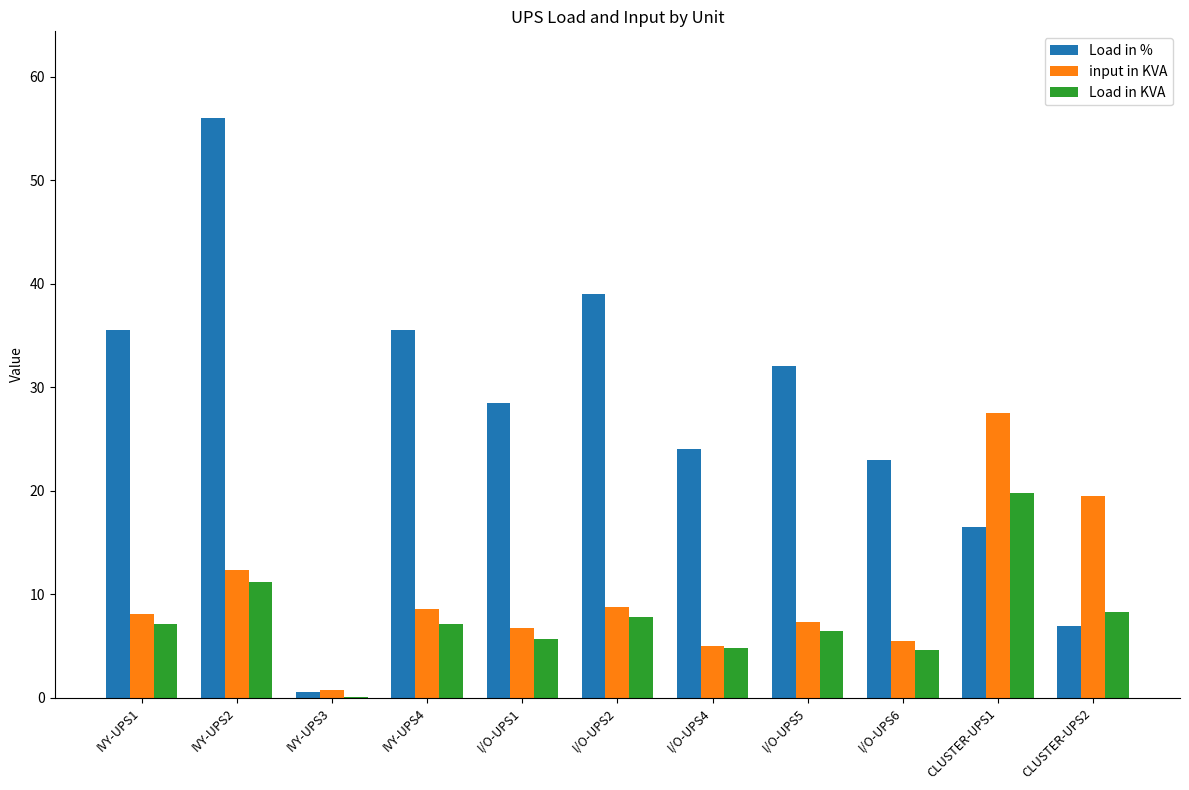

Which series has the largest total across all categories?

Load in %